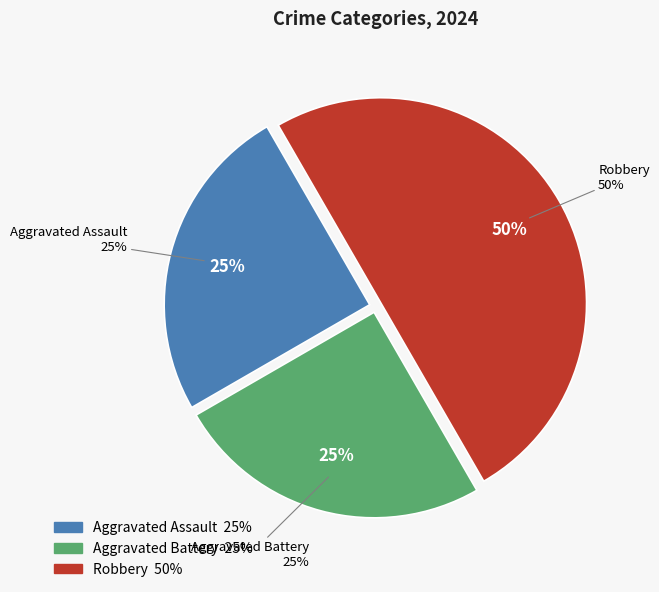

Approximately how many times larger is the value at Aggravated Assault compared to Aggravated Battery?

1.0